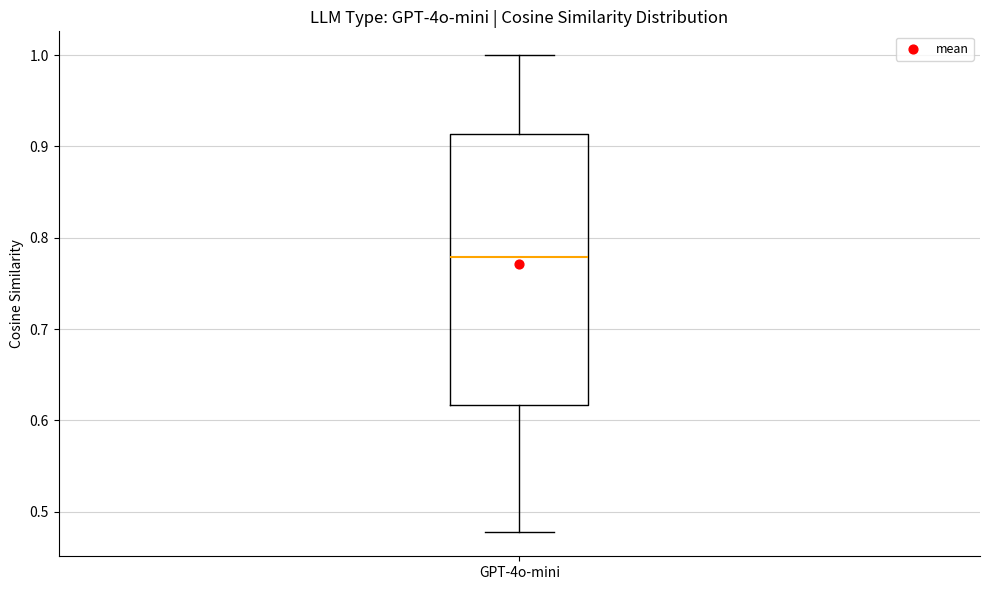

Transcribe this box plot: give where the median line is, the range the box spans, and where the two whiskers end, as read against the y-axis. The values are not printed on the chart, so give them approximately, as read against the axis.

median 0.78, box 0.62 to 0.91, whiskers 0.48 to 1.00